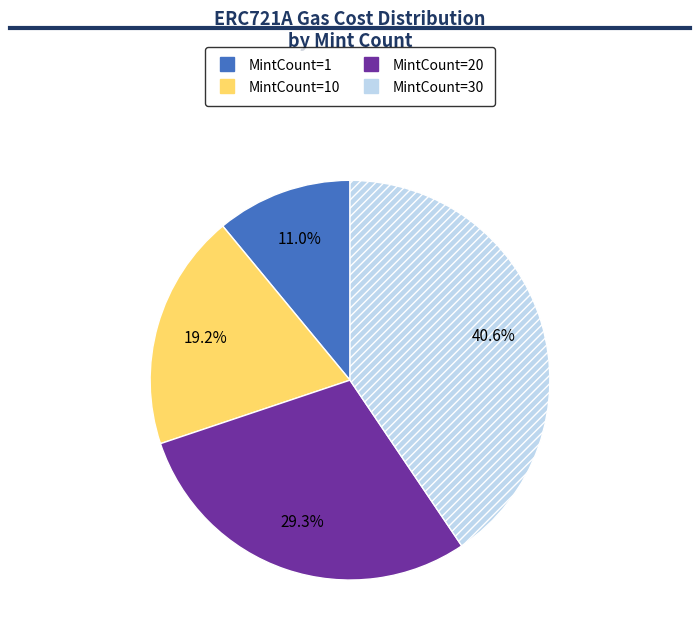

Is there a majority slice in this chart?

No